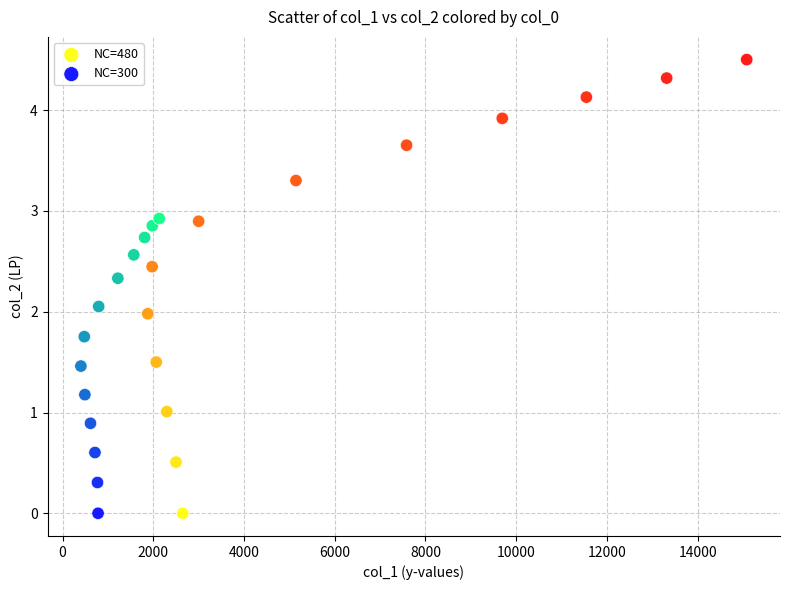

Which series has the largest Y range (max minus min)?

NC=480